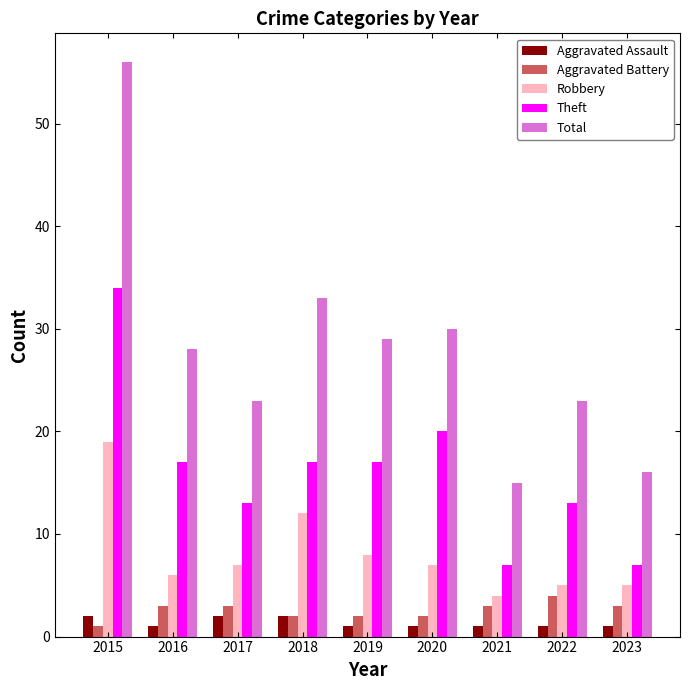

Is it true that Aggravated Battery equals 2 at 2018?

True